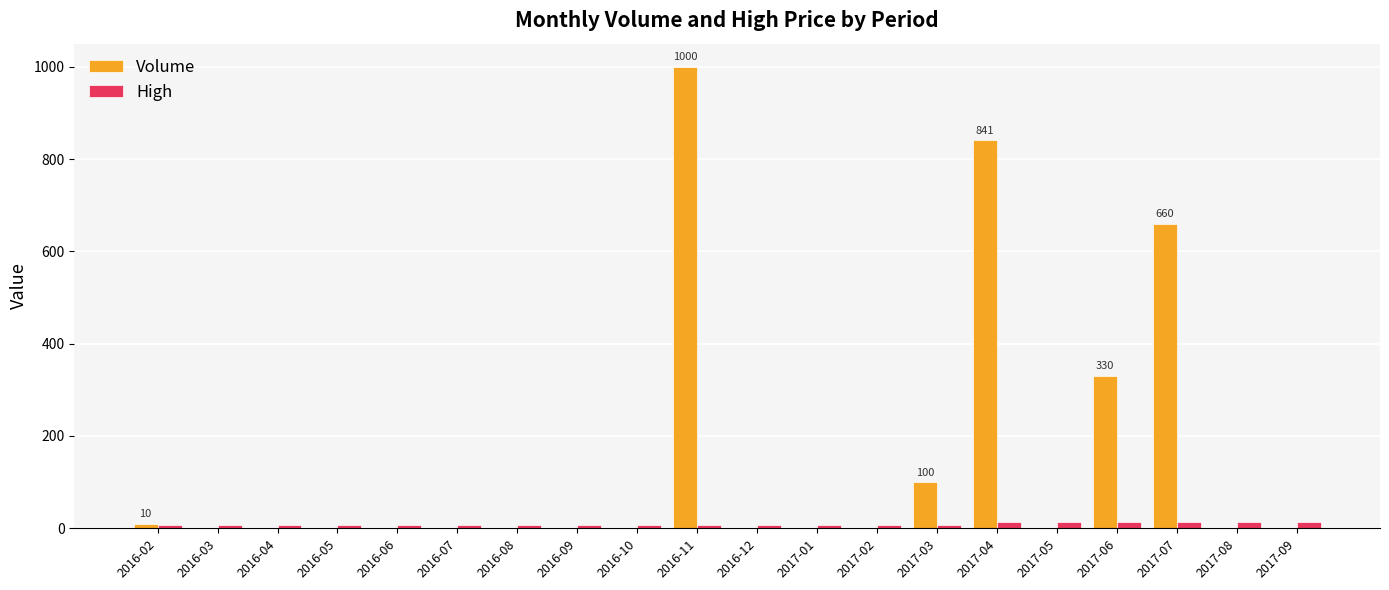

What is the sum of all High values?

168.6